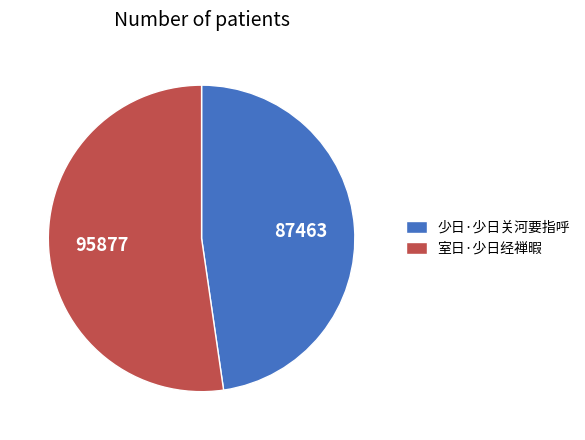

Between 少日·少日关河要指呼 and 室日·少日经禅暇, which is larger?

室日·少日经禅暇